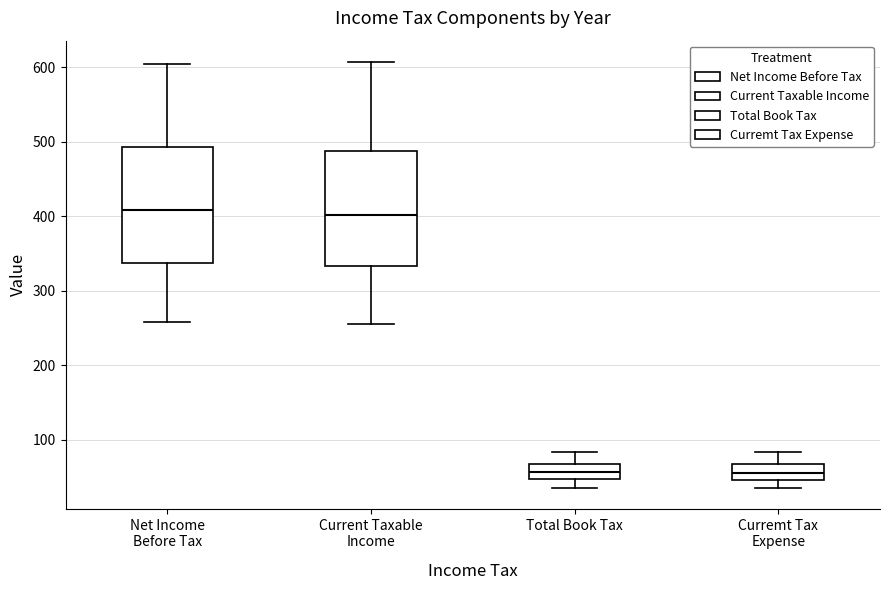

Reading left to right, read every box against the y-axis: the position of its median line, the range the box covers, and the ends of its whiskers. The values are not printed on the chart, so give them approximately, as read against the axis.

Net Income Before Tax: median 410, box 340 to 490, whiskers 260 to 600
Current Taxable Income: median 400, box 330 to 490, whiskers 260 to 610
Total Book Tax: median 60, box 50 to 70, whiskers 40 to 80
Curremt Tax Expense: median 60, box 50 to 70, whiskers 40 to 80